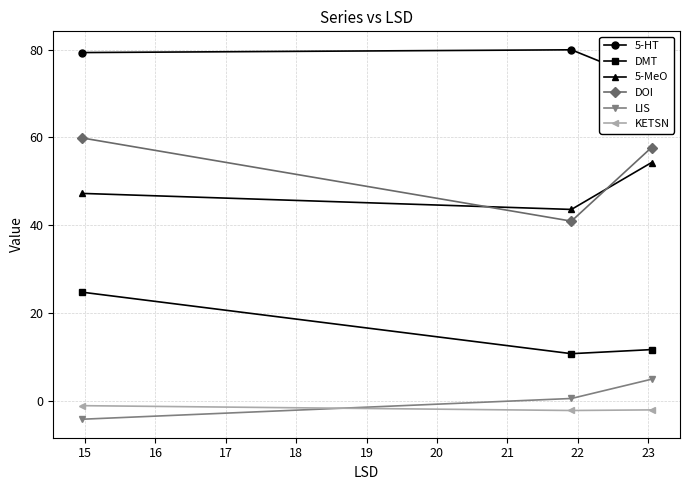

How many series are shown in this chart?

6